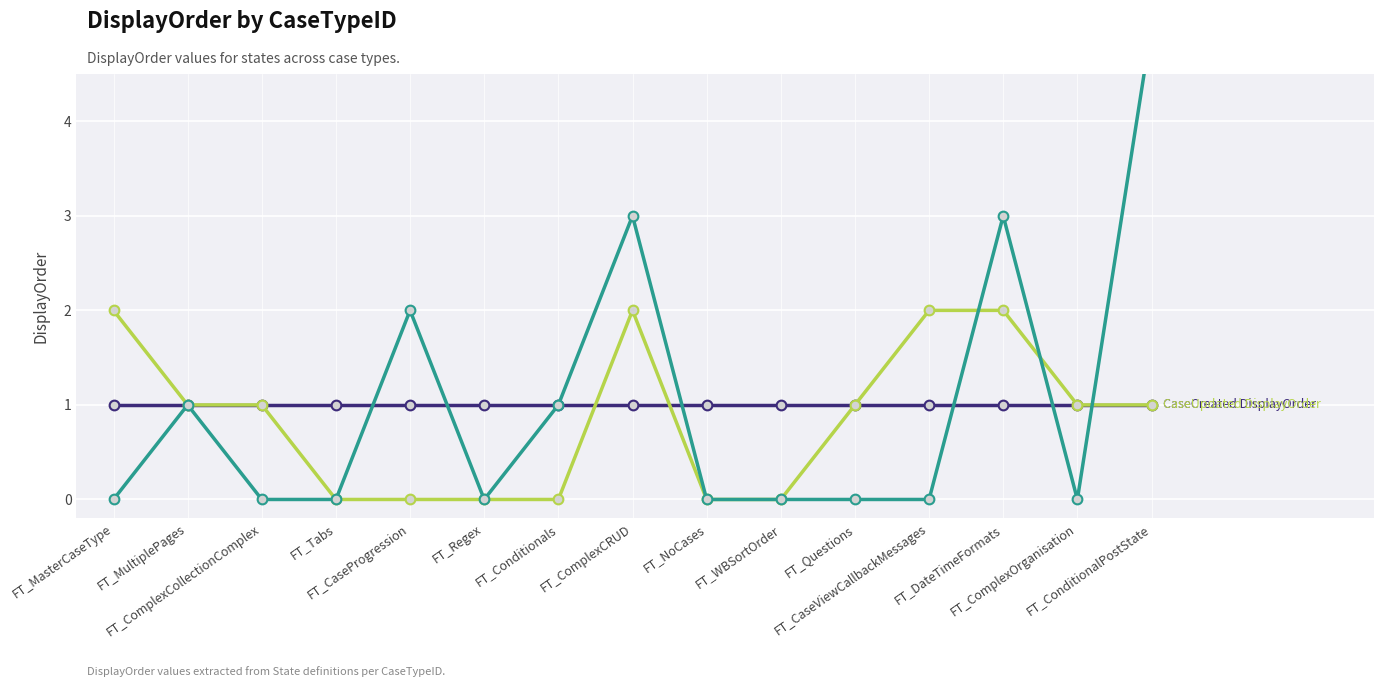

The value of CaseCreated DisplayOrder at FT_MultiplePages is 2. True or false?

False